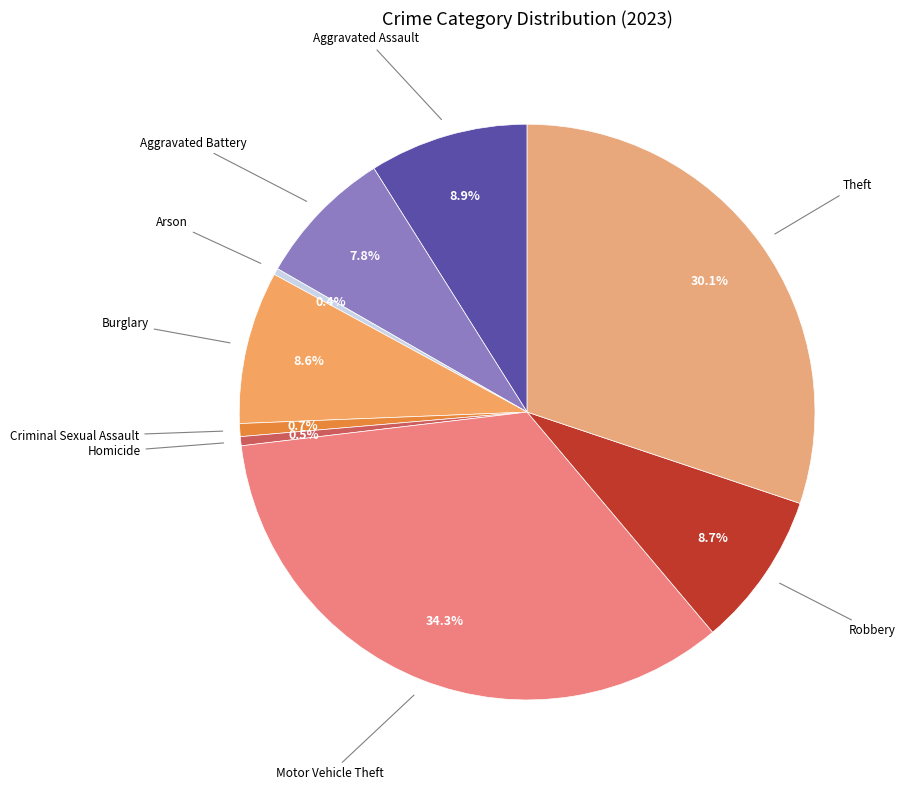

What percentage is NOT represented by Theft?

69.9%